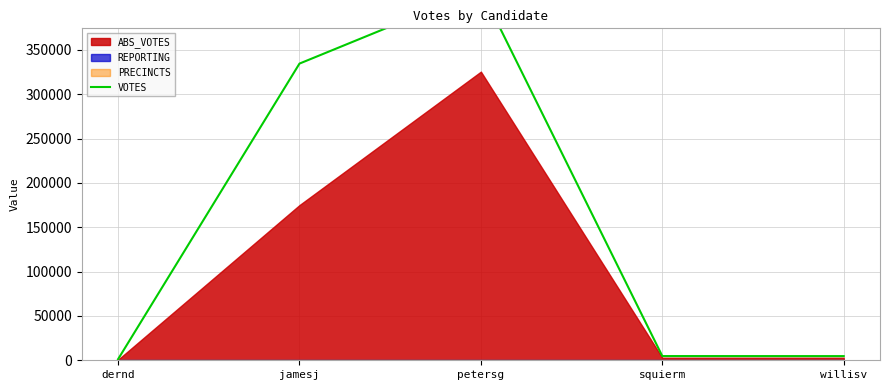

True or false: the data shows 6259 at squierm.

False